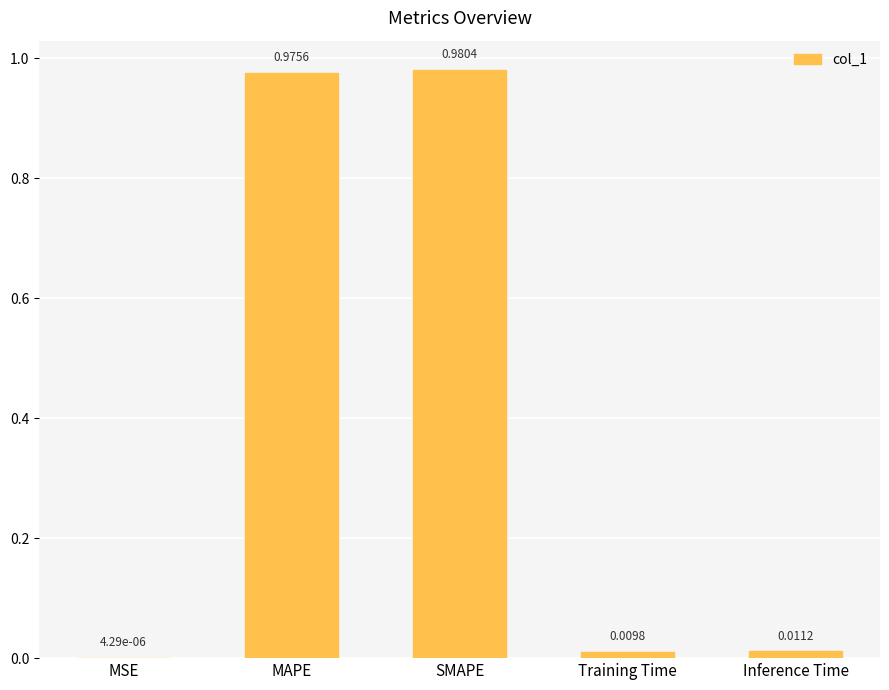

At which label is the value closest to 0?

MSE